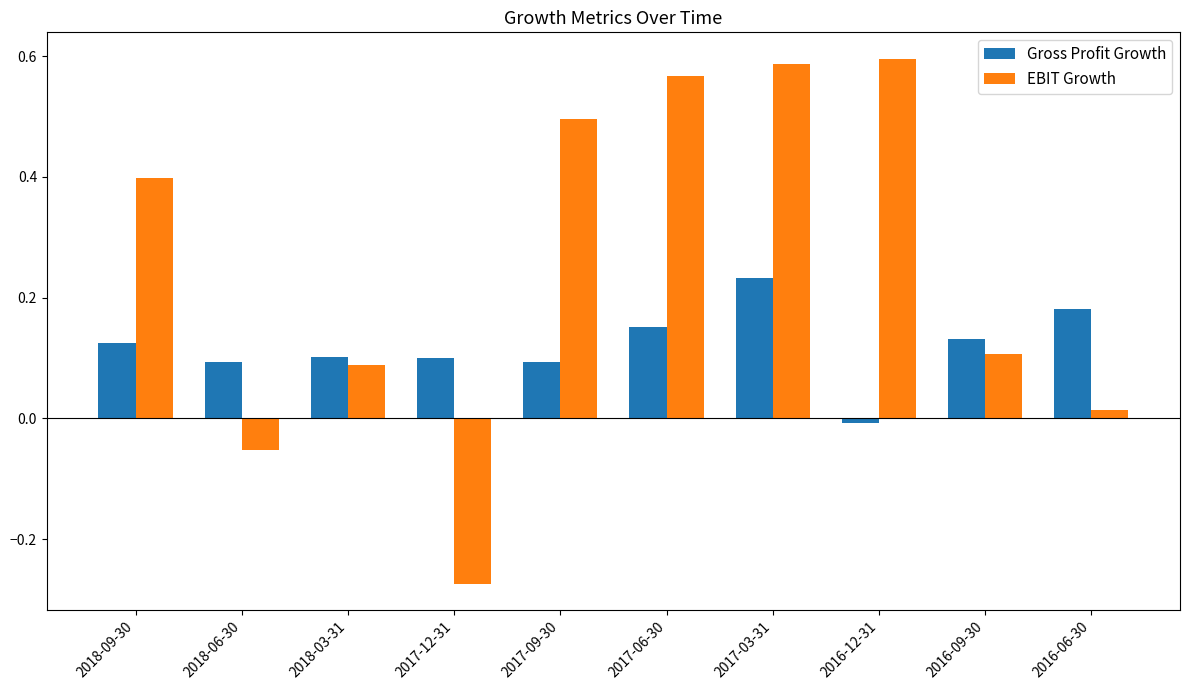

Which series has the widest spread of values?

EBIT Growth